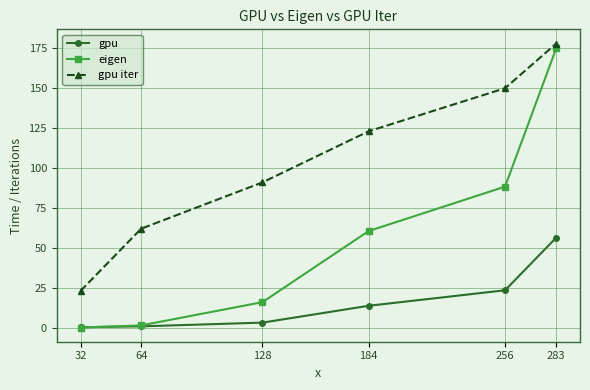

What is the value of the gpu iter point at the 5th from the left?

150.0